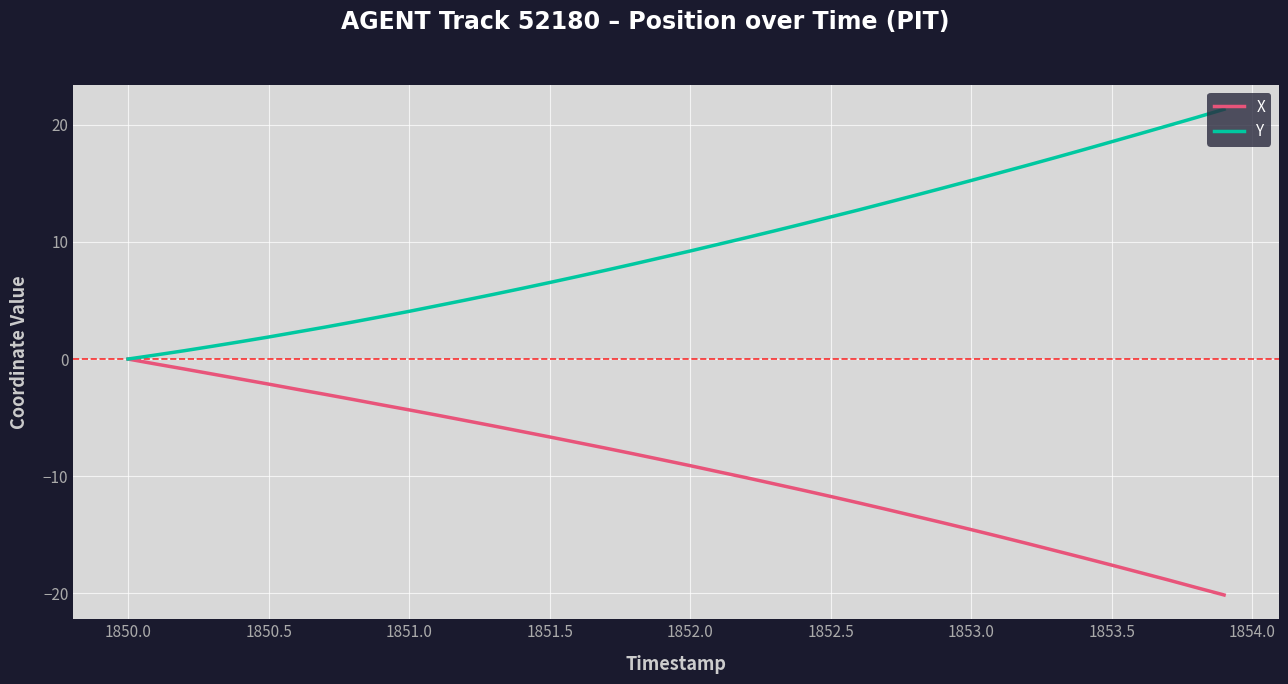

What is the maximum value for Y?

21.3